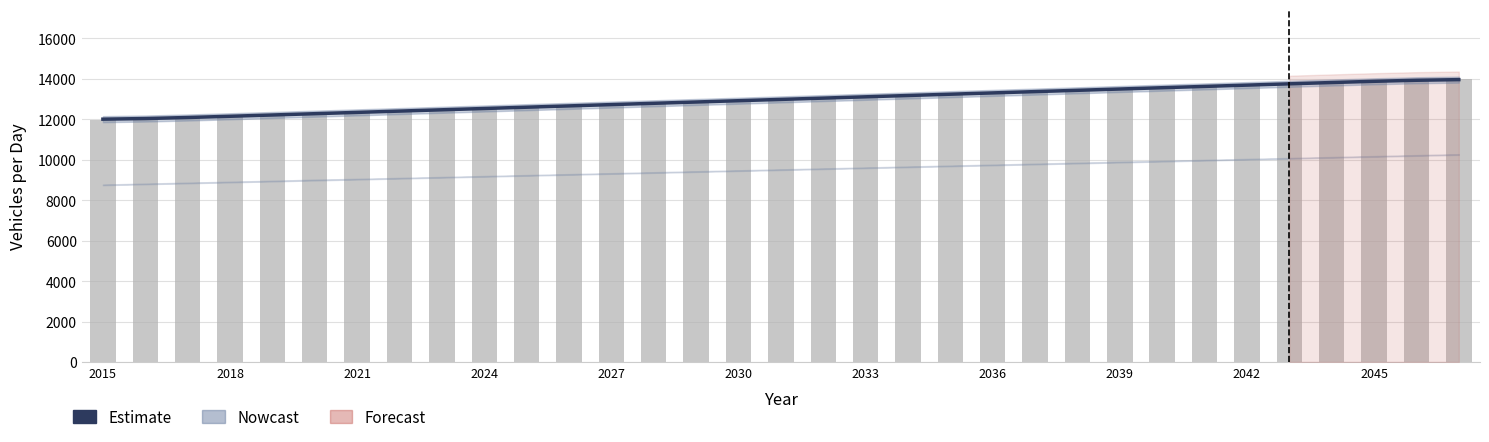

Reading left to right, what are all the values shown in this chart?

Estimate (DTV smooth): 12009.1	12039.9	12091.4	12152.2	12215.8	12279.9	12344.2	12408.4	12472.6	12536.9	12601.1	12665.4	12729.6	12793.8	12858.1	12922.3	12986.5	13050.8	13115.0	13179.2	13243.5	13307.7	13371.9	13436.2	13500.4	13564.7	13628.9	13693.1	13757.3	13820.9	13881.7	13933.2	13963.9
DTV SB1/SU3: 11958.8	12023.0	12087.2	12151.5	12215.7	12279.9	12344.2	12408.4	12472.6	12536.9	12601.1	12665.4	12729.6	12793.8	12858.1	12922.3	12986.5	13050.8	13115.0	13179.2	13243.5	13307.7	13371.9	13436.2	13500.4	13564.7	13628.9	13693.1	13757.4	13821.6	13885.8	13950.1	14014.3